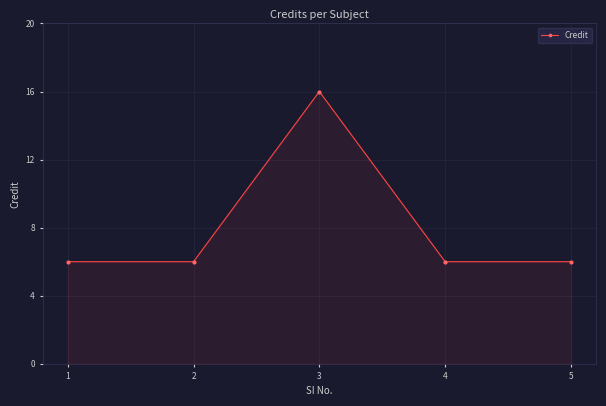

Reading left to right, list all the values displayed in this chart.

6	6	16	6	6